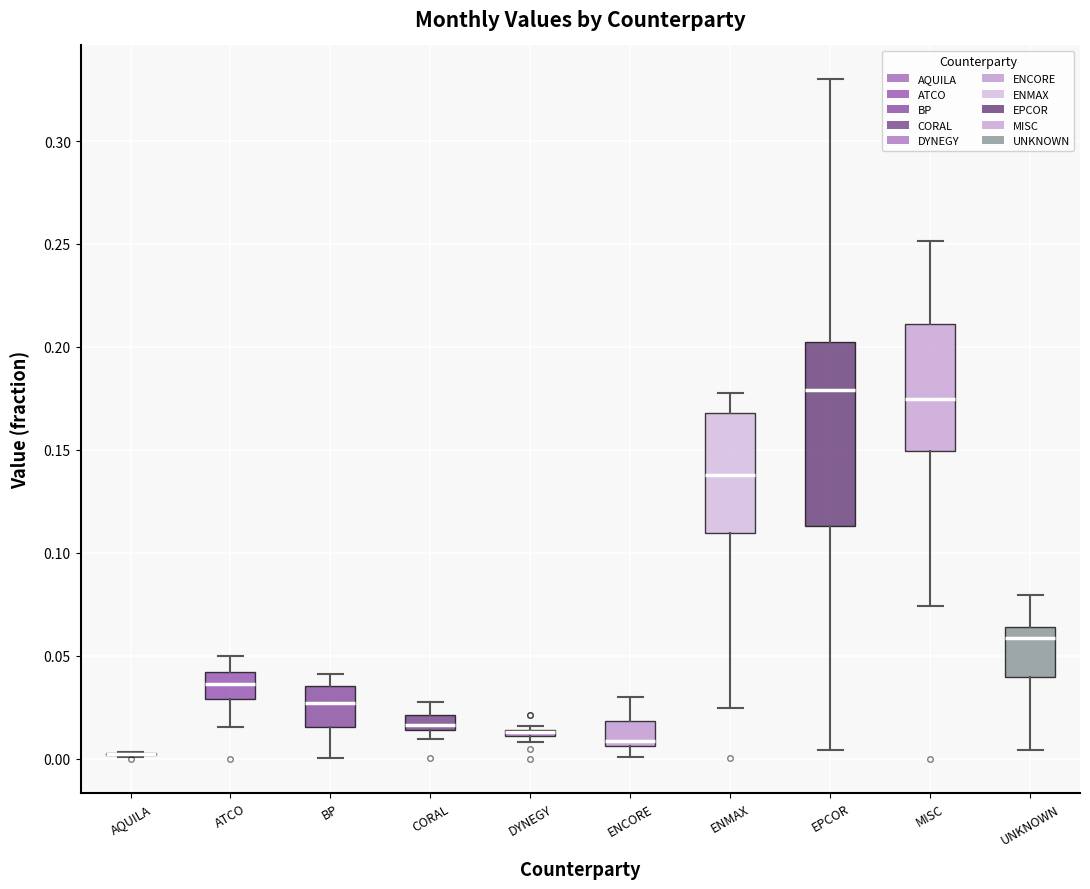

Which box is the tallest, from its lower edge to its upper edge?

EPCOR